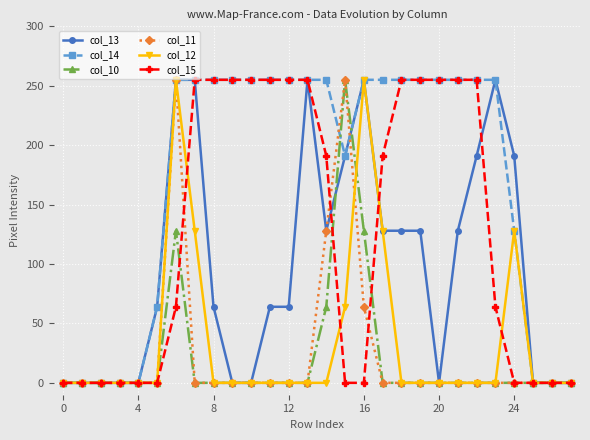

What is the value of the col_10 point at the 17th from the left?

128